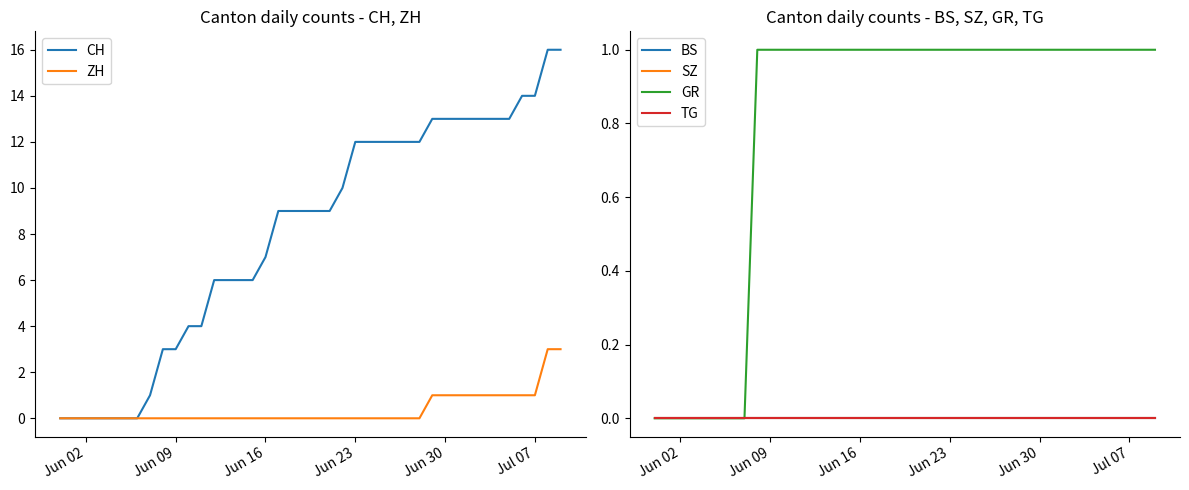

What is the maximum value for CH?

16